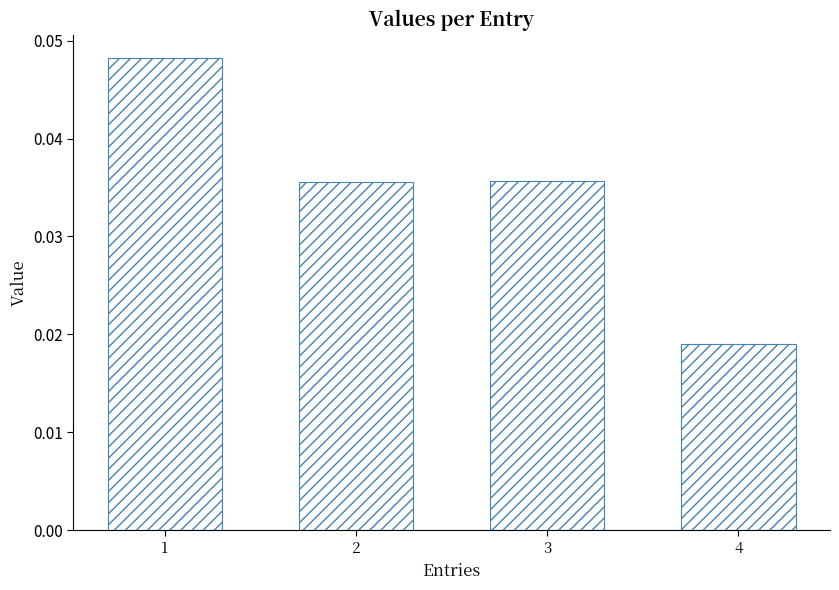

Is it true that the value at 3 is 0.1?

False